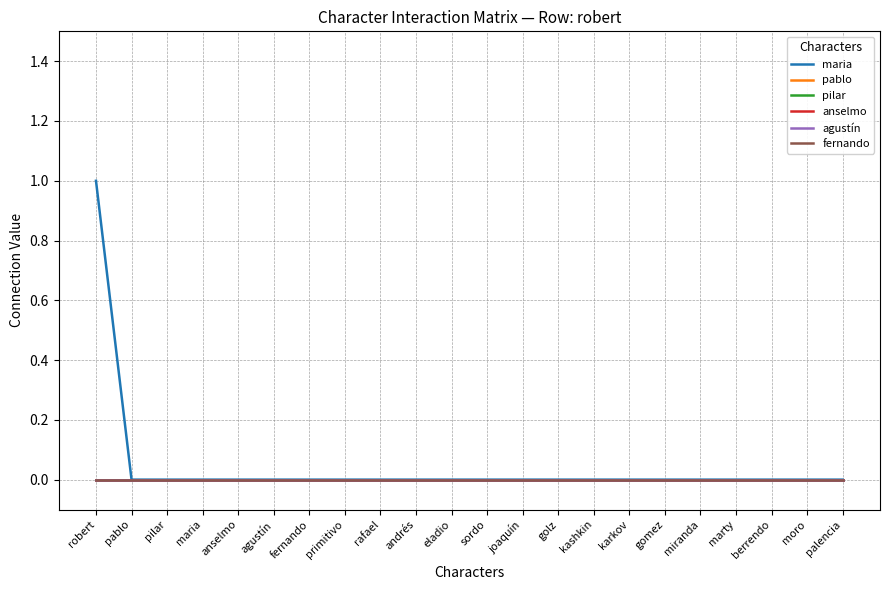

At which label does pilar reach its peak?

robert